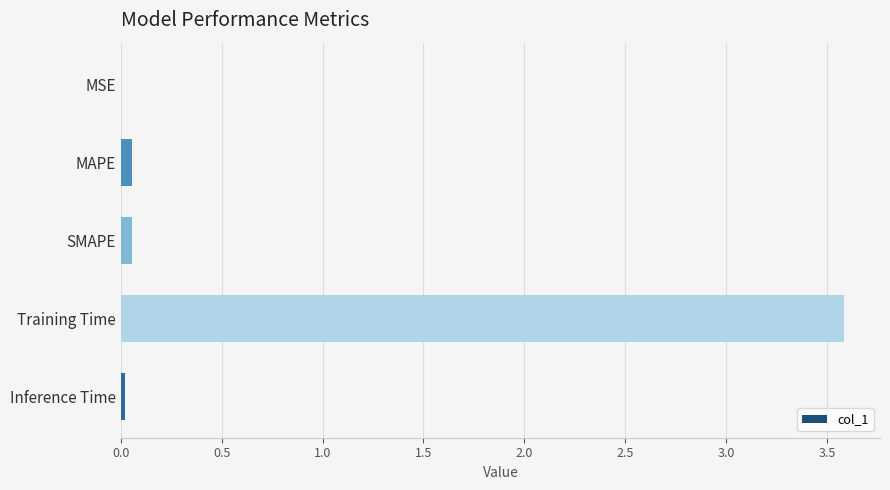

How many data points does each series have?

5